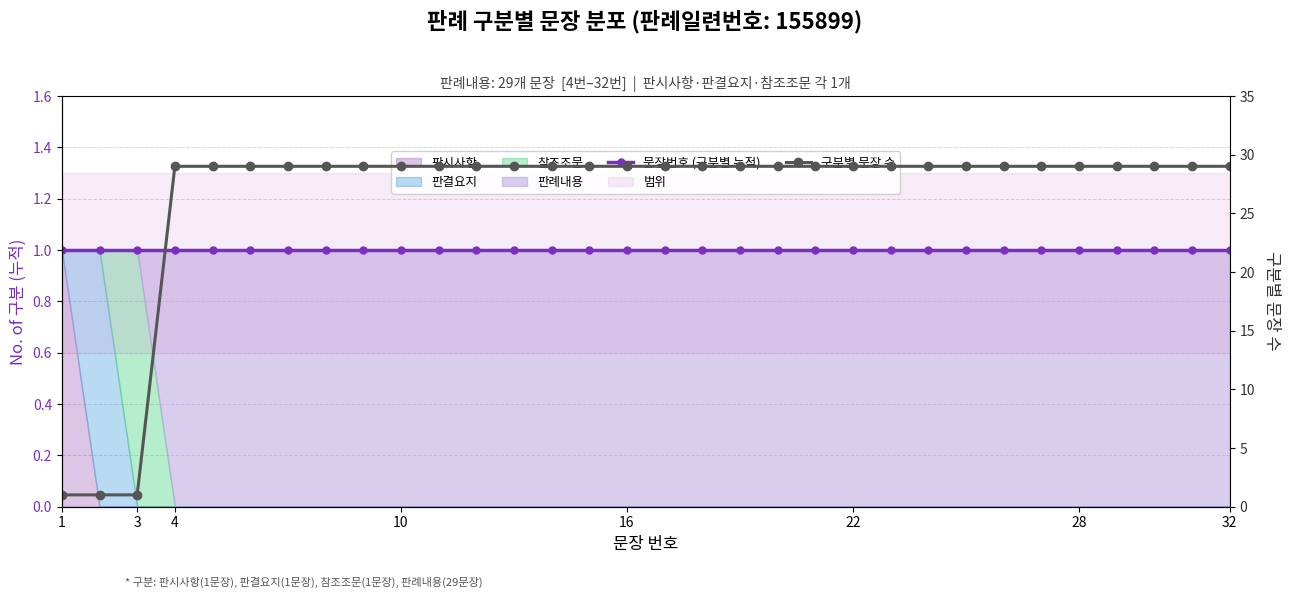

What is the average value of the 구분별 문장 수 series?

26